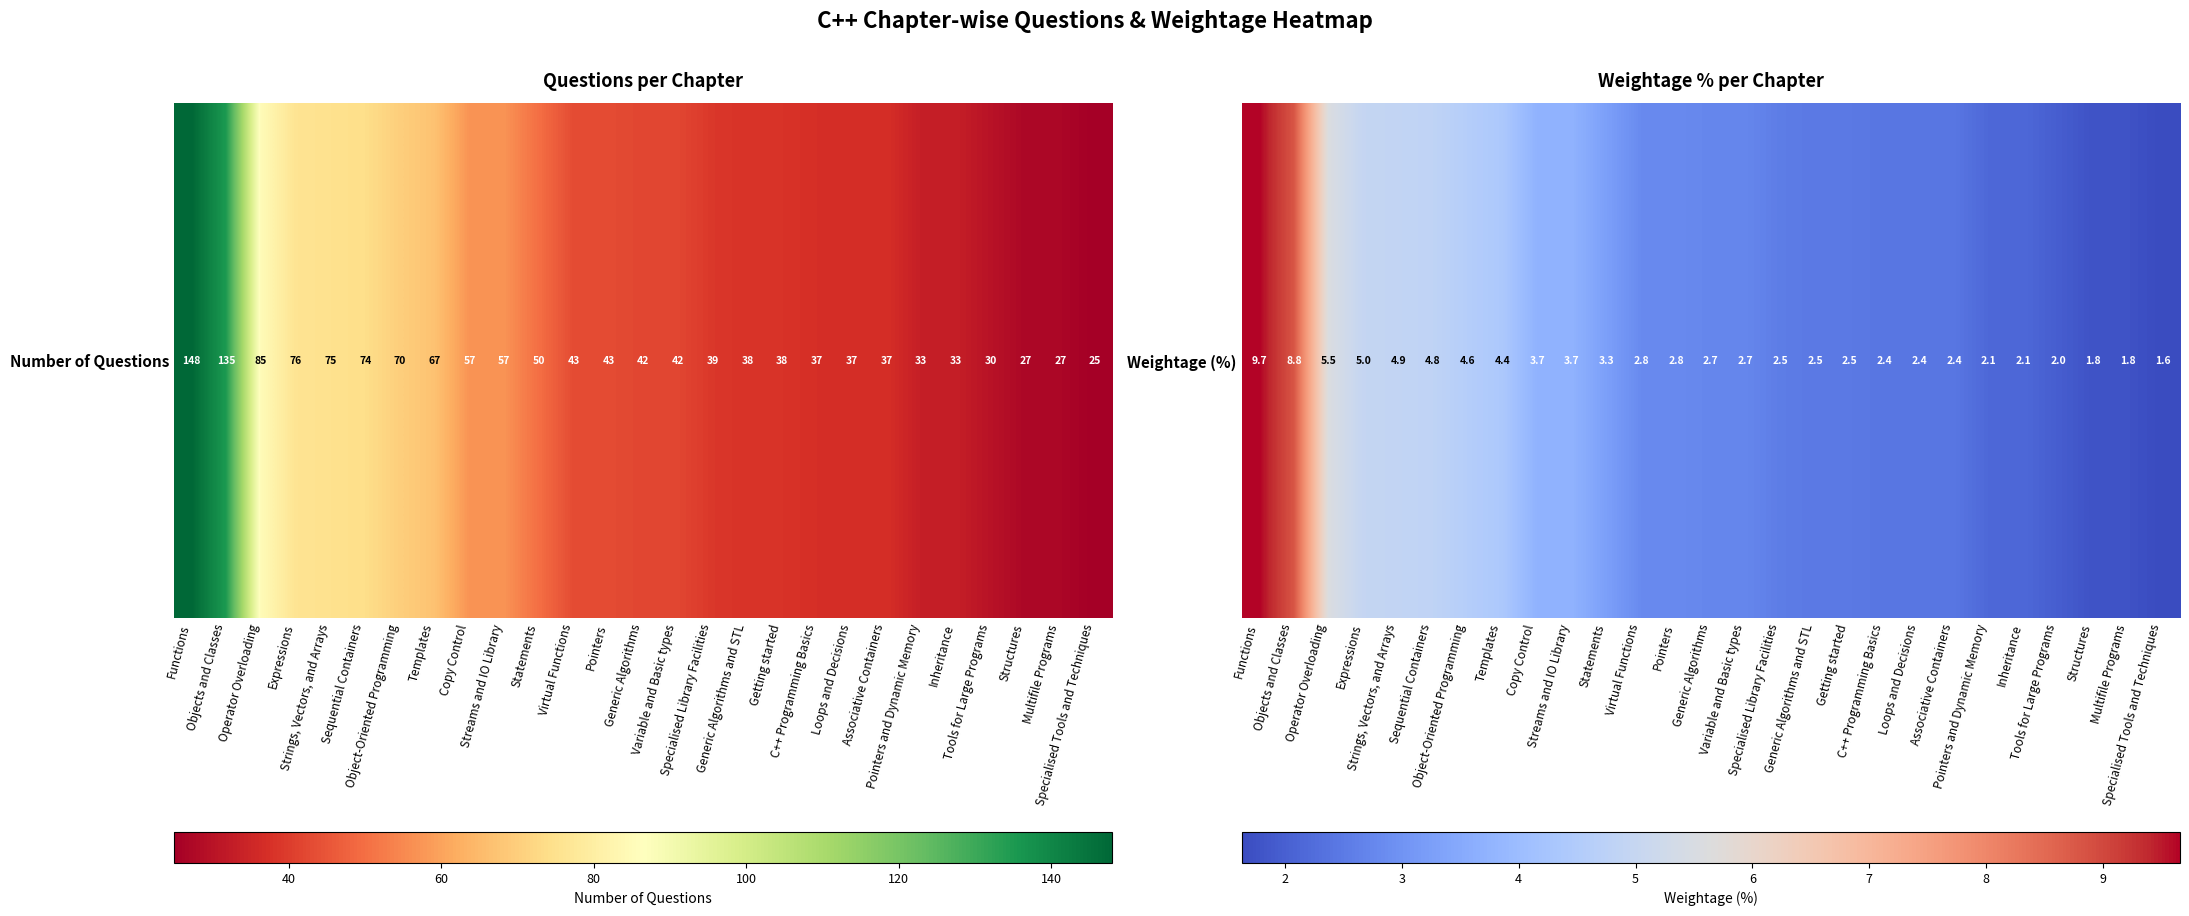

At which category does the chart reach its peak across all series?

Functions